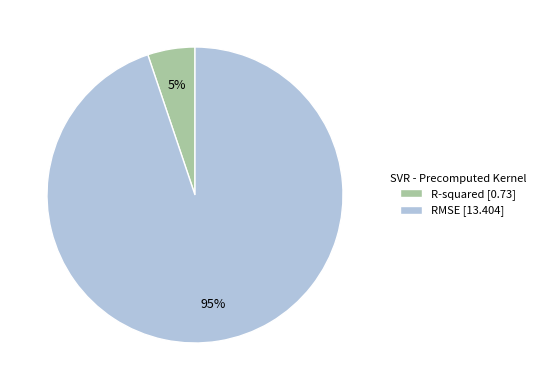

Is RMSE the majority of the pie?

Yes